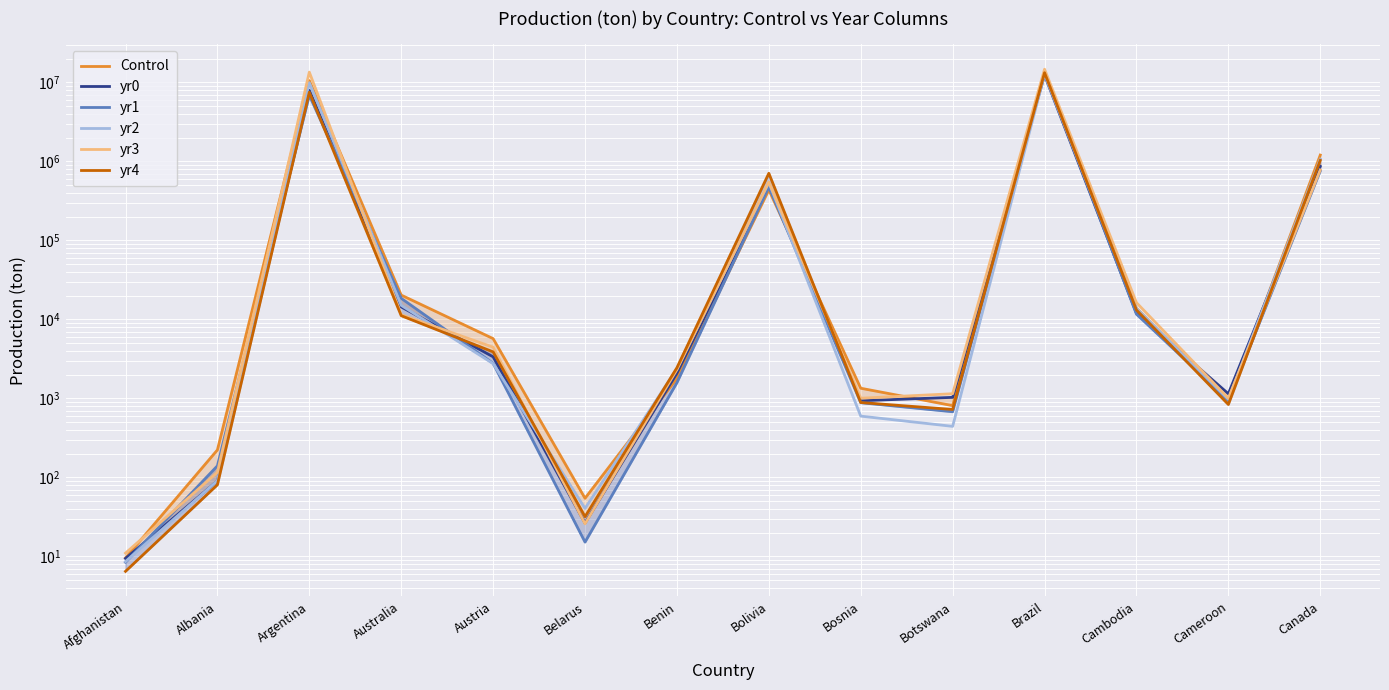

Reading right to left, extract all data points from this chart.

Control: Canada=1204700.0	Cameroon=930.6	Cambodia=13821.0	Brazil=13078000.0	Botswana=808.9	Bosnia=1344.2	Bolivia=436200.0	Benin=1789.9	Belarus=54.3	Austria=5710.8	Australia=20316.0	Argentina=10560000.0	Albania=222.5	Afghanistan=9.6
yr0: Canada=865800.0	Cameroon=1144.3	Cambodia=11965.0	Brazil=12397000.0	Botswana=1030.1	Bosnia=933.3	Bolivia=493740.0	Benin=2081.0	Belarus=26.3	Austria=3358.2	Australia=14388.0	Argentina=7965000.0	Albania=90.0	Afghanistan=9.4
yr1: Canada=756940.0	Cameroon=939.5	Cambodia=11652.0	Brazil=13447000.0	Botswana=677.0	Bosnia=881.5	Bolivia=474240.0	Benin=1580.0	Belarus=15.1	Austria=2777.3	Australia=18502.0	Argentina=6880000.0	Albania=139.9	Afghanistan=8.4
yr2: Canada=1069600.0	Cameroon=975.0	Cambodia=13758.0	Brazil=12635000.0	Botswana=442.2	Bosnia=596.1	Bolivia=543450.0	Benin=2370.1	Belarus=40.4	Austria=2752.6	Australia=15074.0	Argentina=9943200.0	Albania=90.7	Afghanistan=8.6
yr3: Canada=780870.0	Cameroon=1003.4	Cambodia=16304.0	Brazil=14714000.0	Botswana=1145.2	Bosnia=1004.6	Bolivia=549670.0	Benin=2317.0	Belarus=25.8	Austria=4441.4	Australia=11483.0	Argentina=13522000.0	Albania=115.8	Afghanistan=11.0
yr4: Canada=1032300.0	Cameroon=836.7	Cambodia=13172.0	Brazil=13284000.0	Botswana=723.6	Bosnia=886.2	Bolivia=708160.0	Benin=2445.8	Belarus=31.8	Austria=3879.5	Australia=11140.0	Argentina=7524100.0	Albania=80.5	Afghanistan=6.5